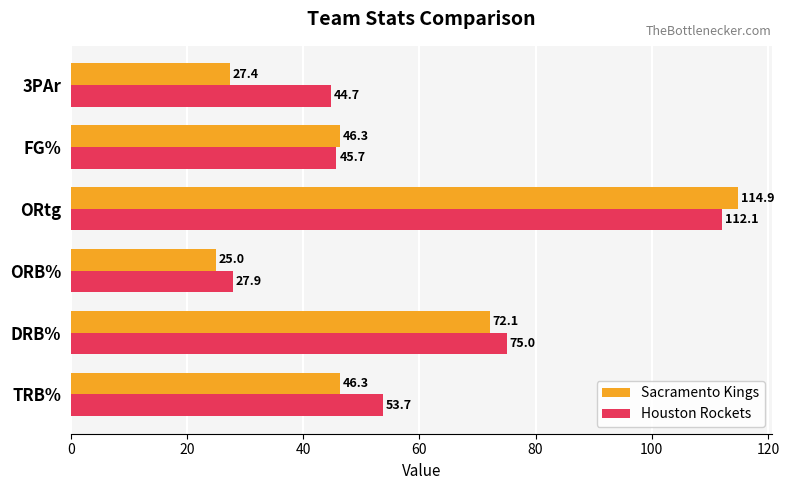

At which category does the chart reach its minimum across all series?

ORB%